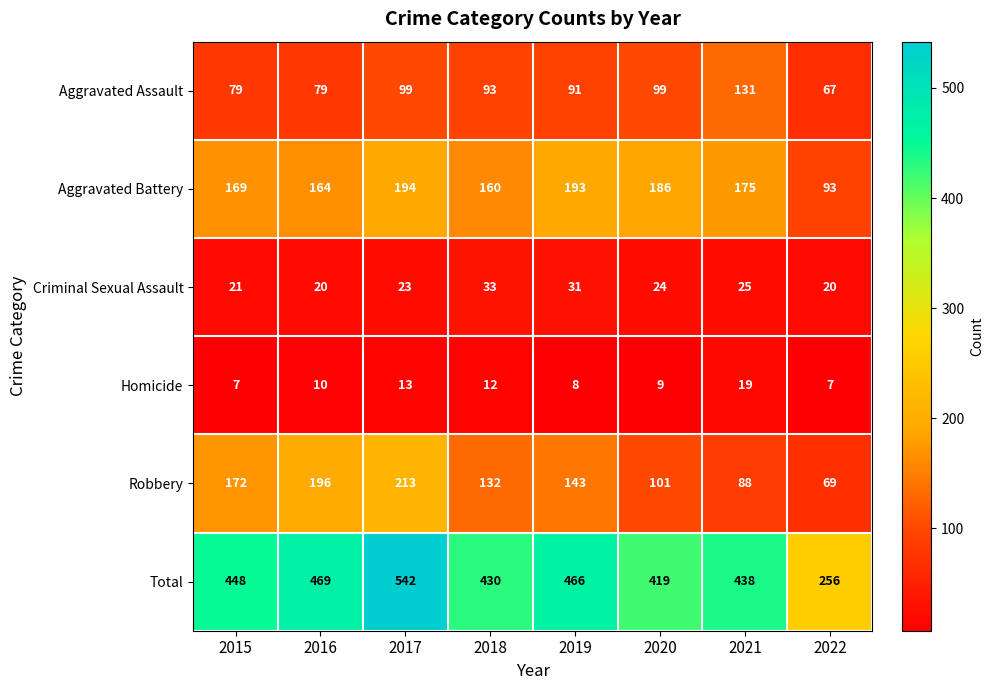

How many series are shown in this chart?

6